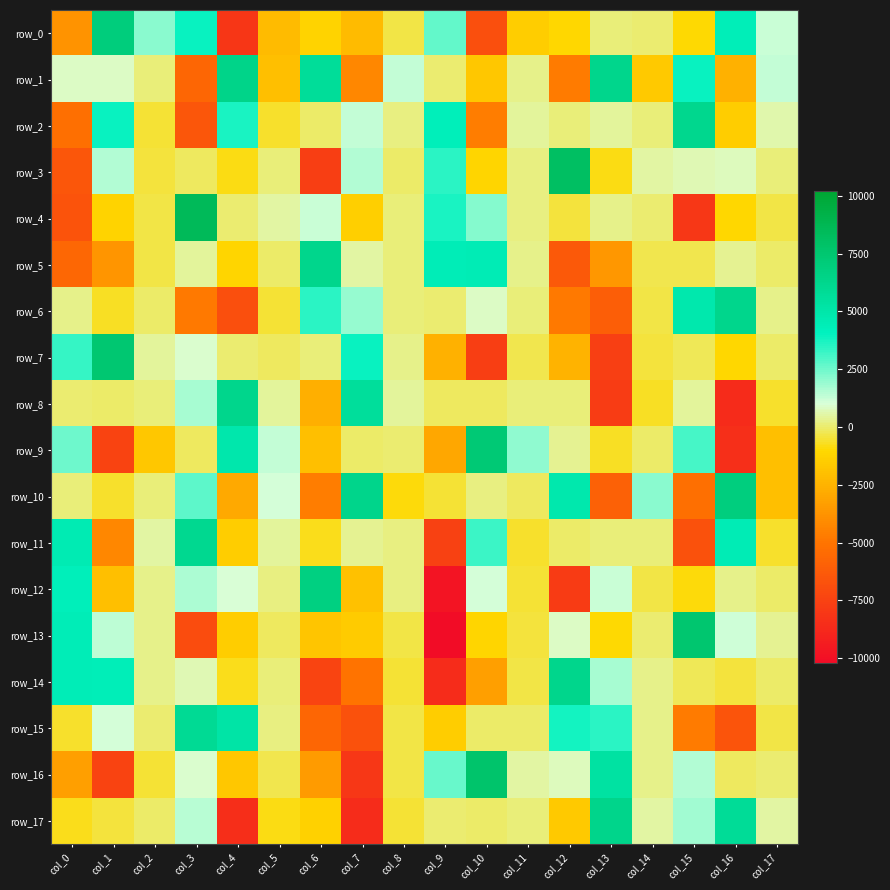

At which label does row_5 first exceed -11?

col_3